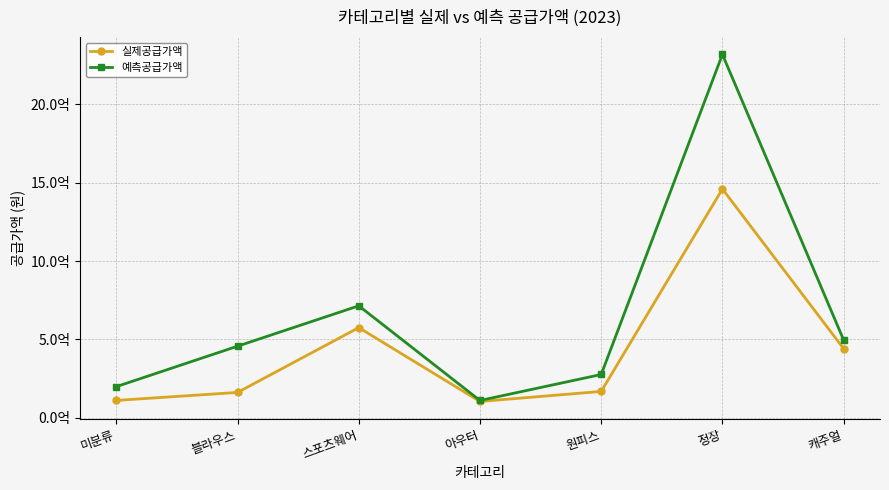

At which category does the chart reach its peak across all series?

정장